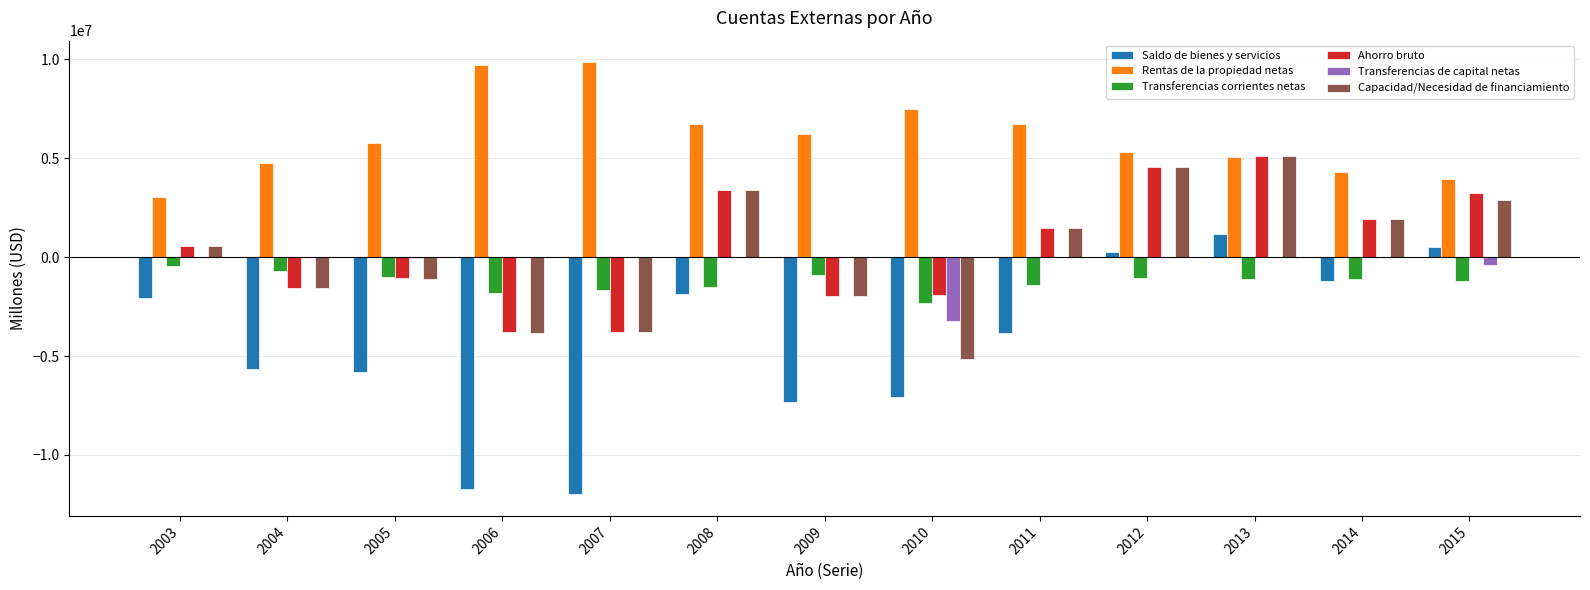

What are all the series names shown in the legend?

Saldo de bienes y servicios, Rentas de la propiedad netas, Transferencias corrientes netas, Ahorro bruto, Transferencias de capital netas, Capacidad/Necesidad de financiamiento